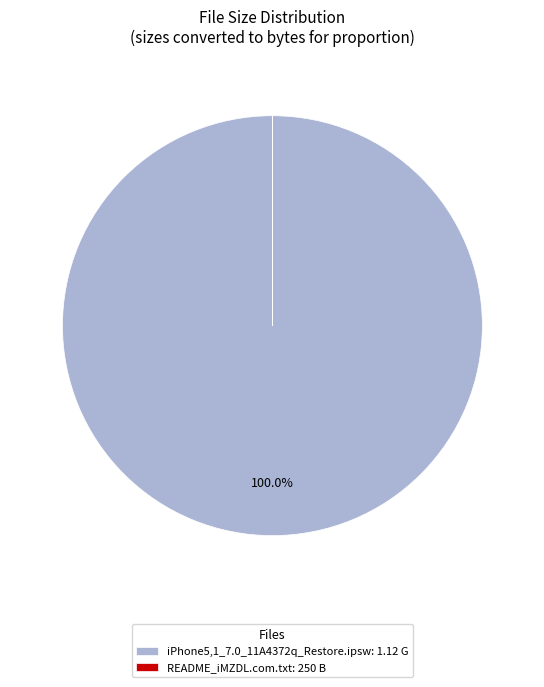

Is there a majority slice in this chart?

Yes